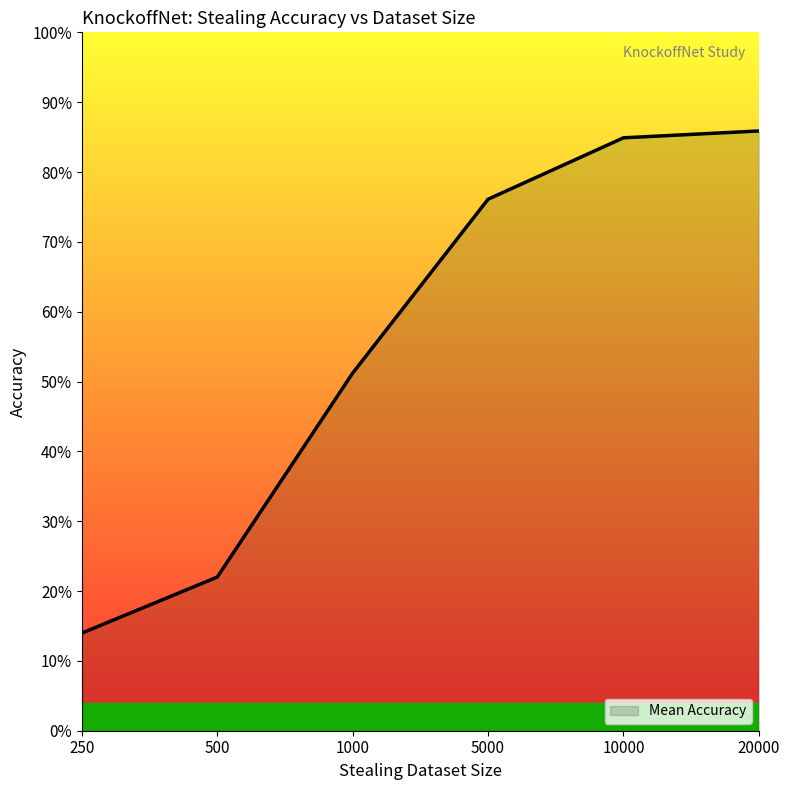

Is it true that the value at 5000 is 0.8?

True